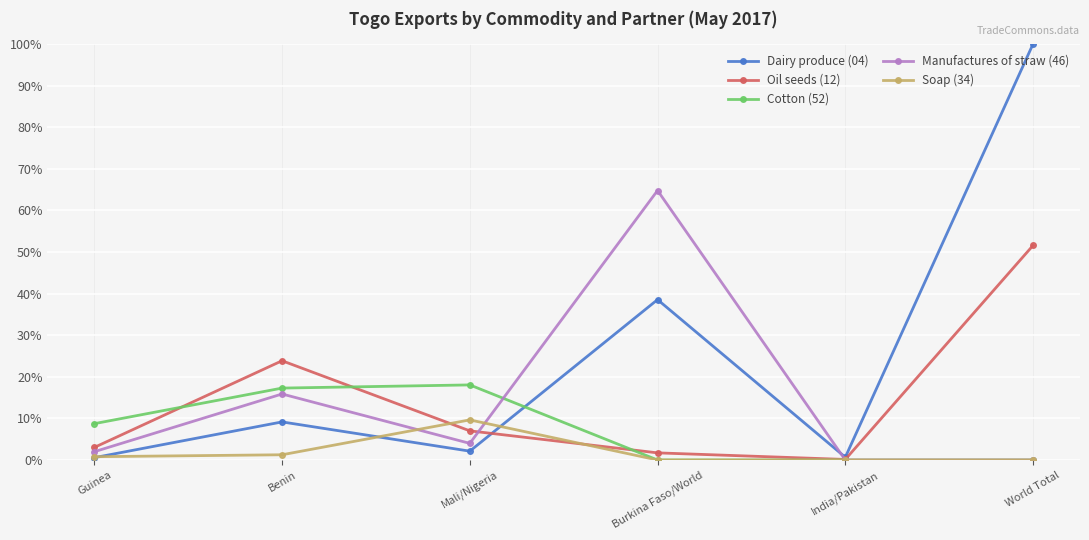

How many times do Manufactures of straw (46) and Dairy produce (04) cross each other?

1